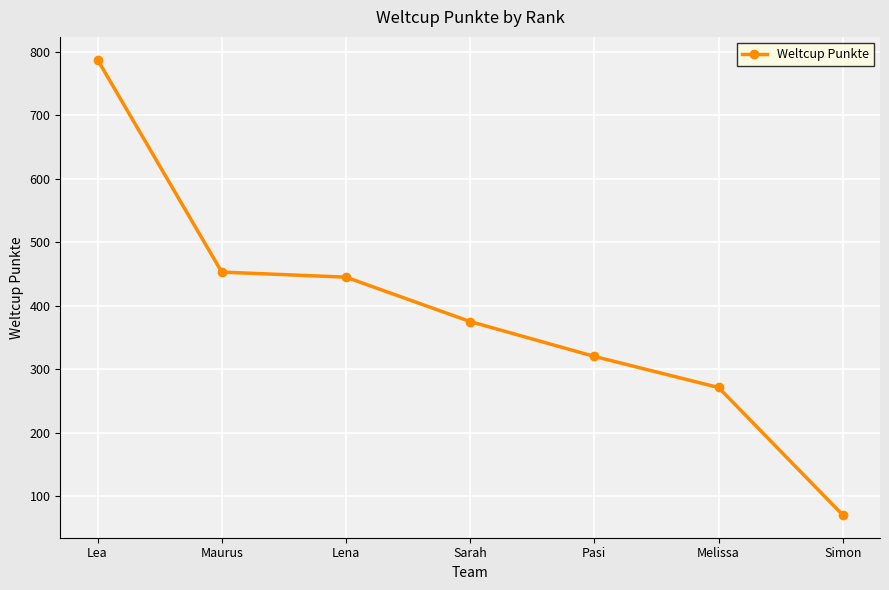

True or false: there are more than 2 points higher than both neighbors.

False